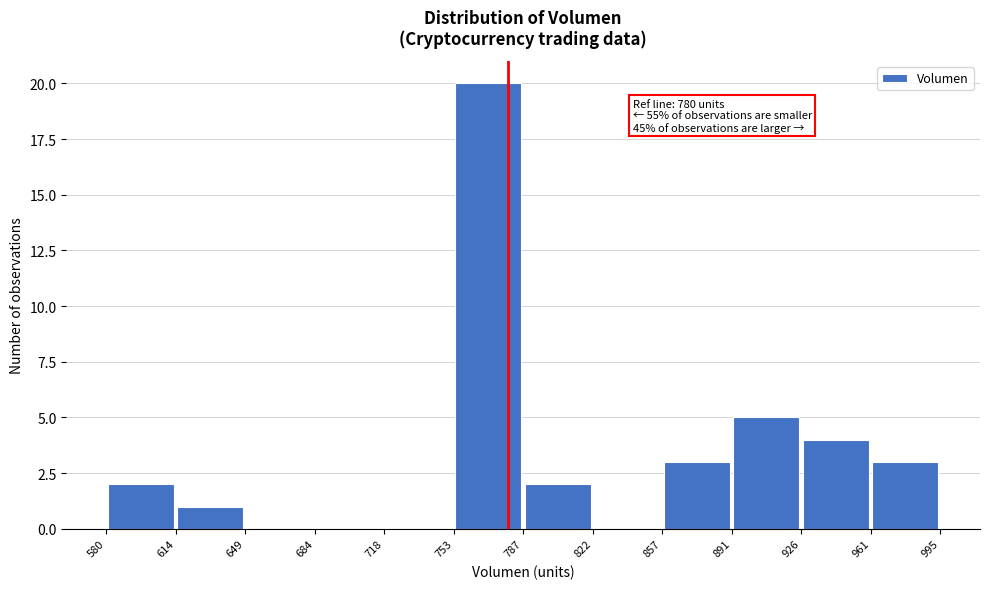

Which range on the x-axis has the tallest bar?

753 to 787